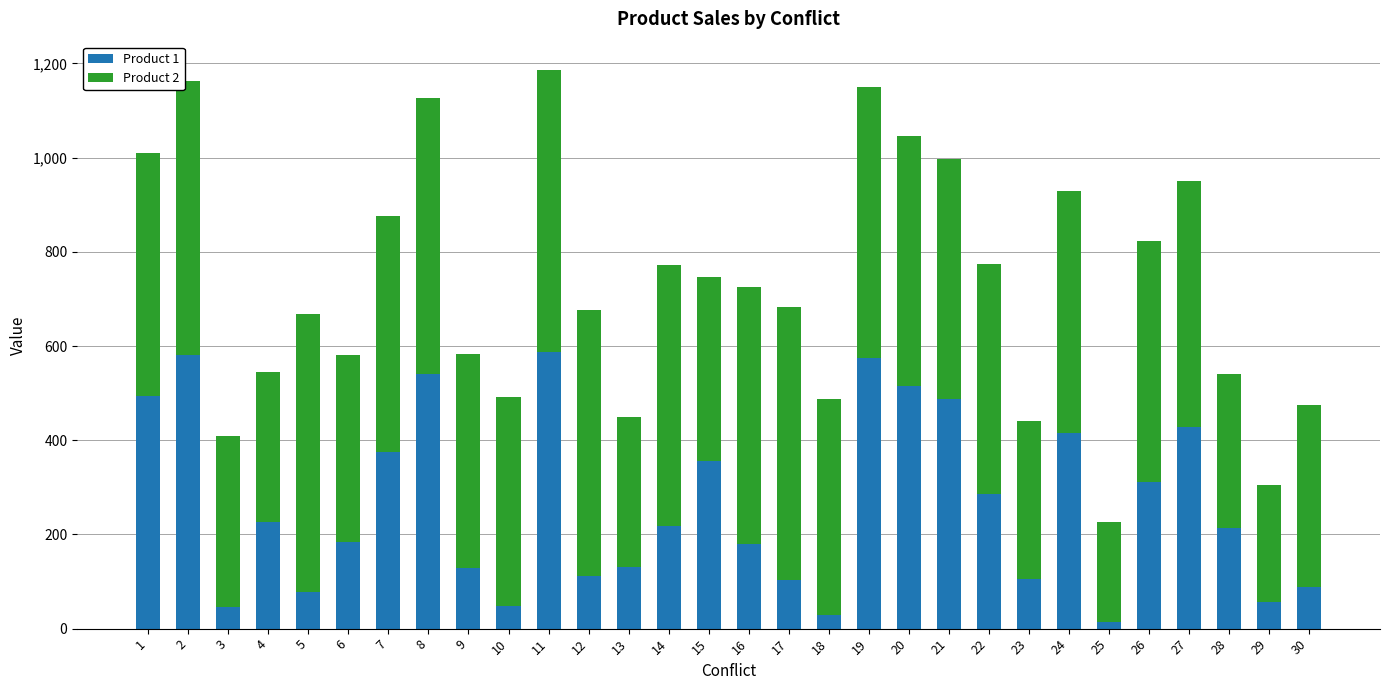

The value of Product 1 at 28 is 214. True or false?

True